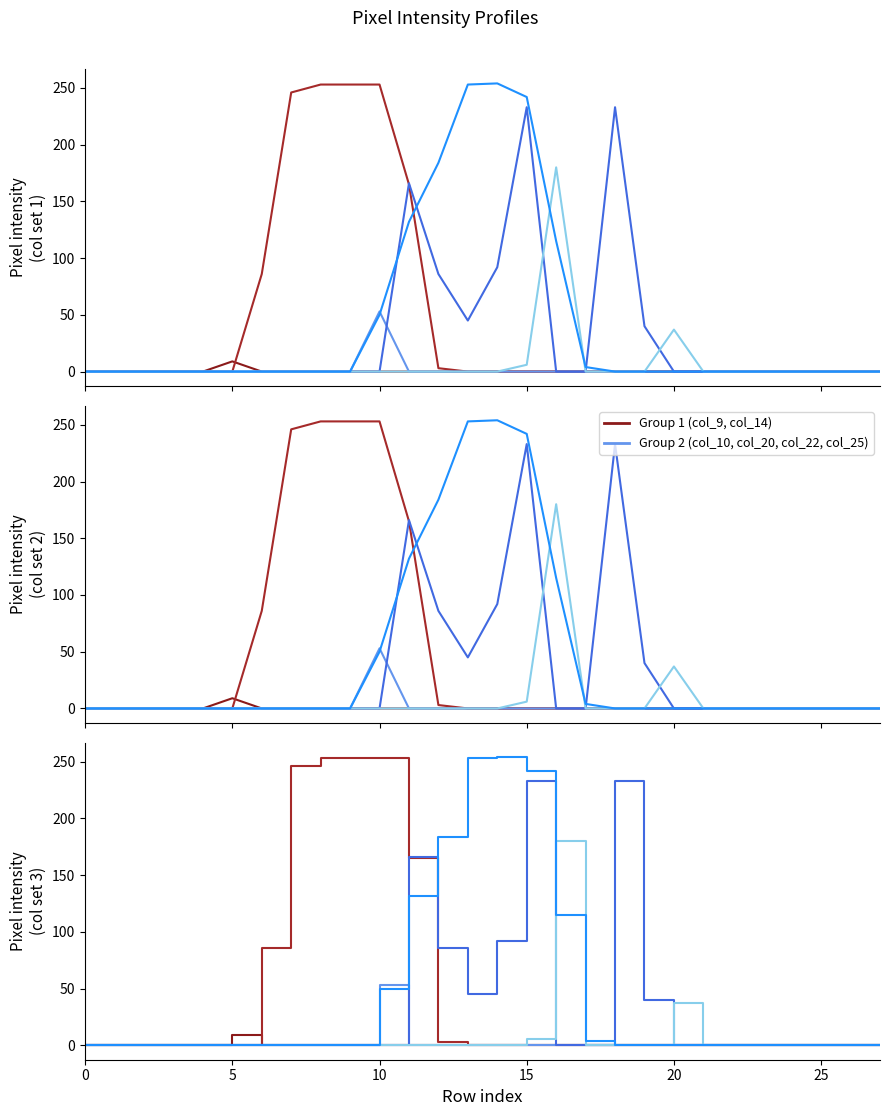

Which series changed the most between 6 and 17?

col_14